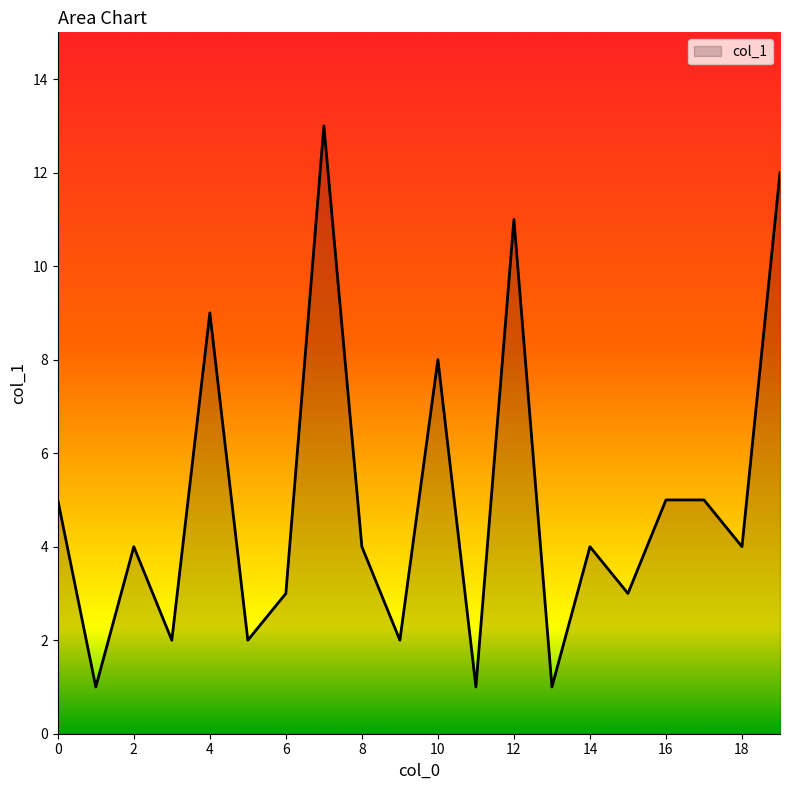

What is the difference between the maximum and minimum values?

12